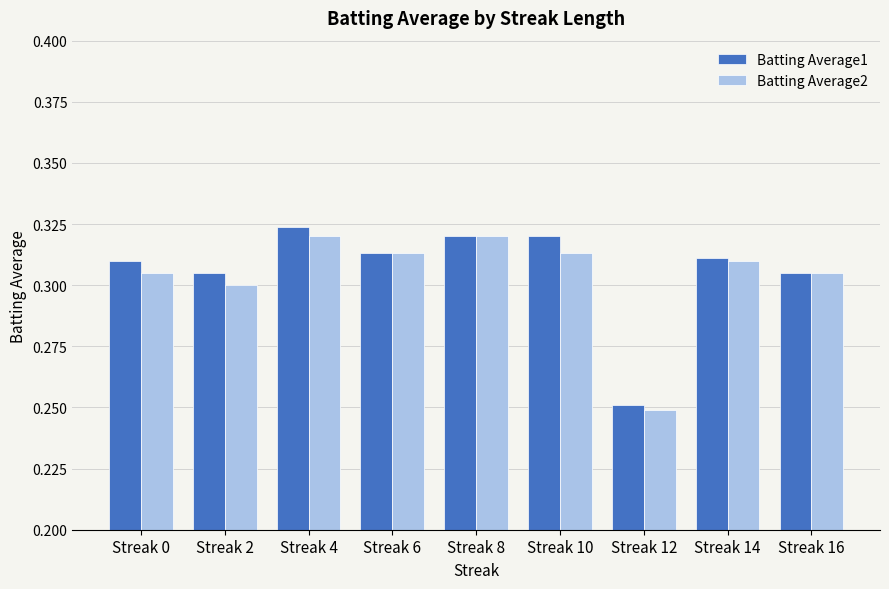

Is the value of Batting Average1 at Streak 0 greater than the value of Batting Average2 at Streak 4?

No